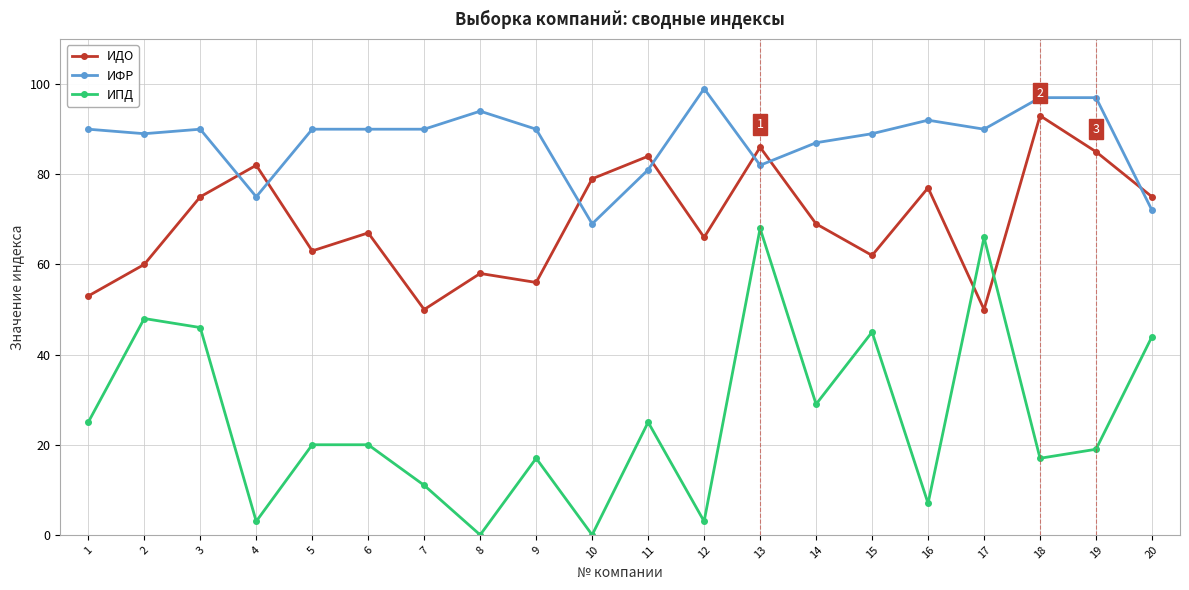

Which series changed the most between 12 and 17?

ИПД